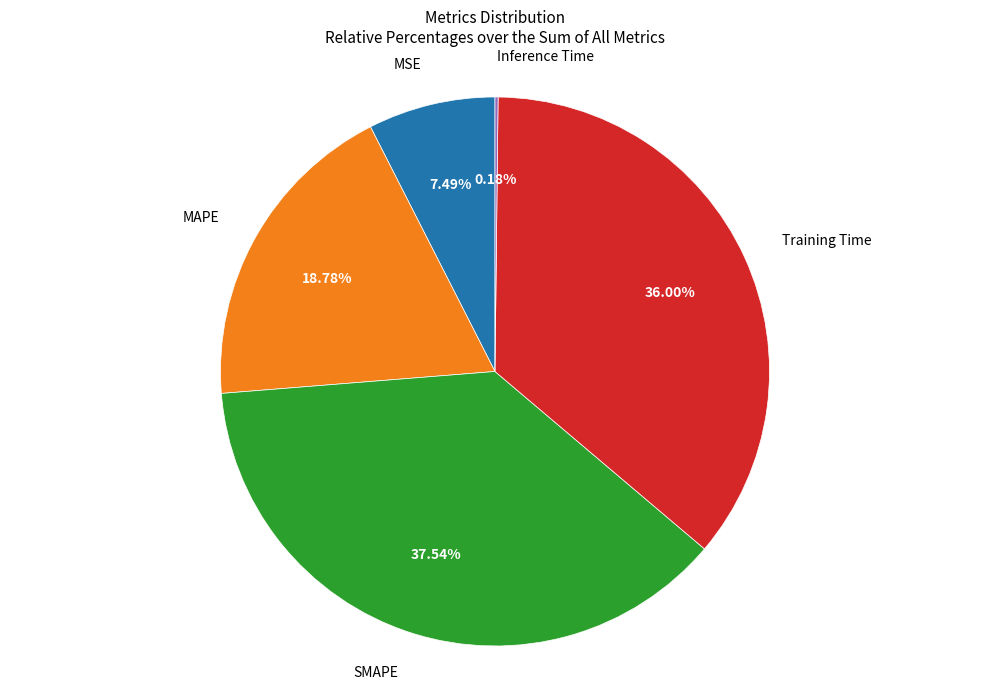

Is there a majority slice in this chart?

No